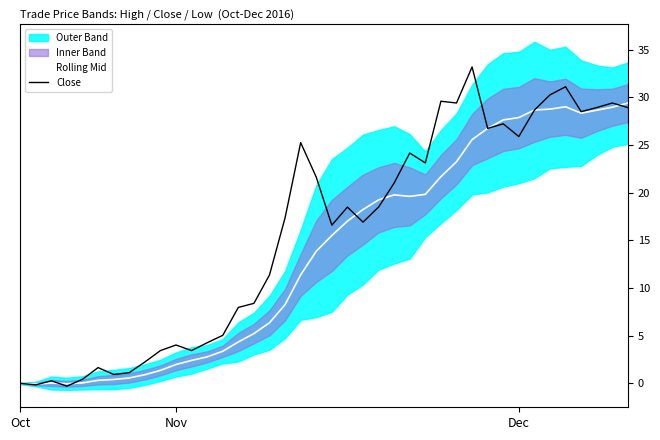

Between which two adjacent categories do Rolling Mid and Close first intersect?

Nov and Dec